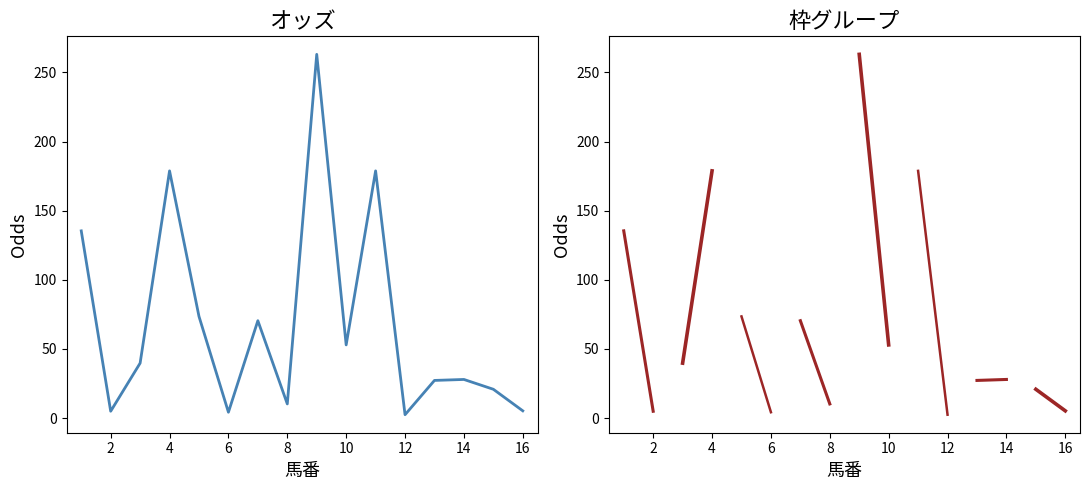

What is the maximum value shown in the chart?

263.1